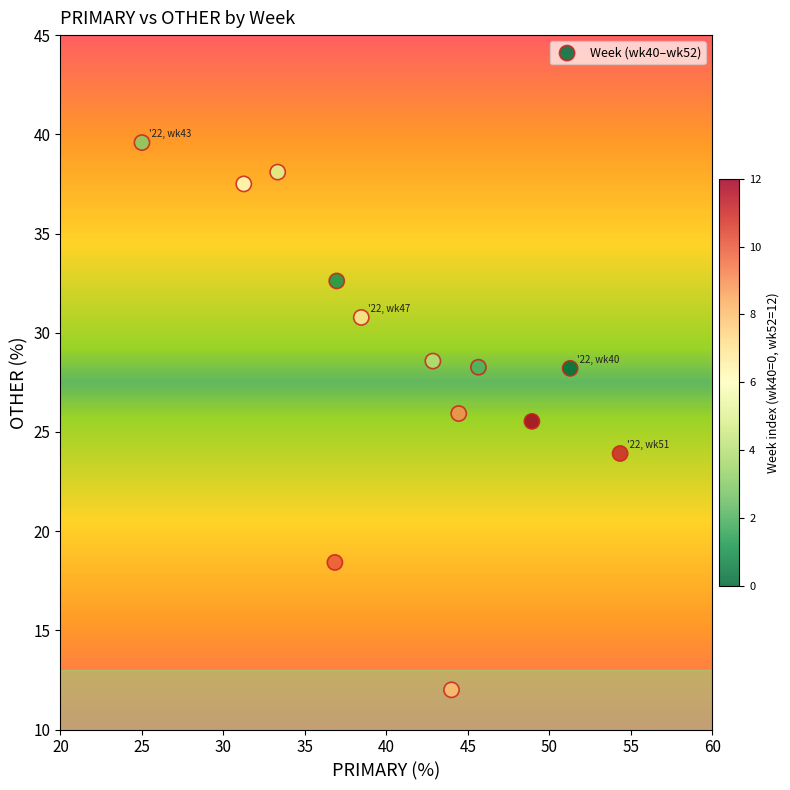

What Y value in the scatter plot is closest to 25?

25.5